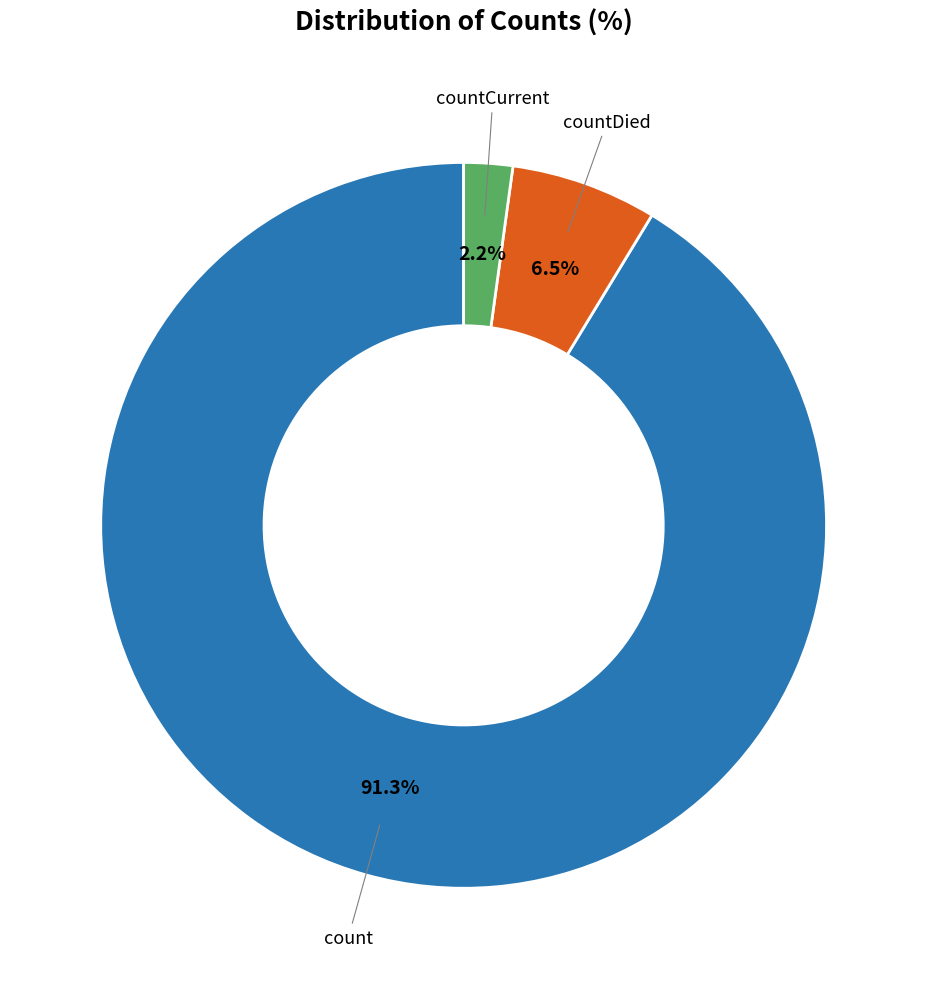

Approximately how many times larger is the value at count compared to countDied?

14.0